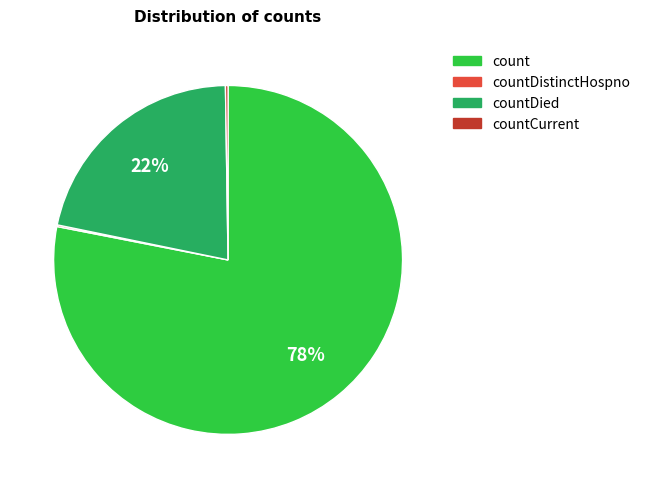

Is there a majority slice in this chart?

Yes